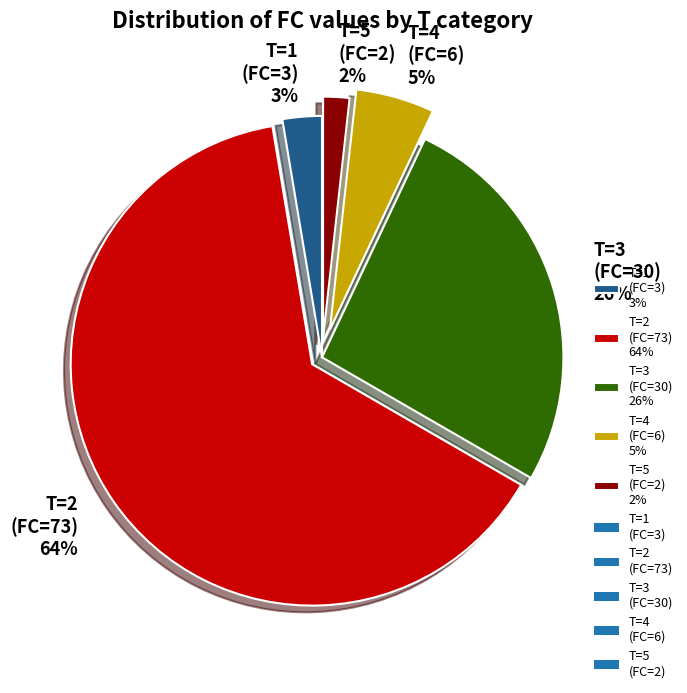

Do T=3 (FC=30) 26% and T=4 (FC=6) 5% together represent more than half of the pie?

No